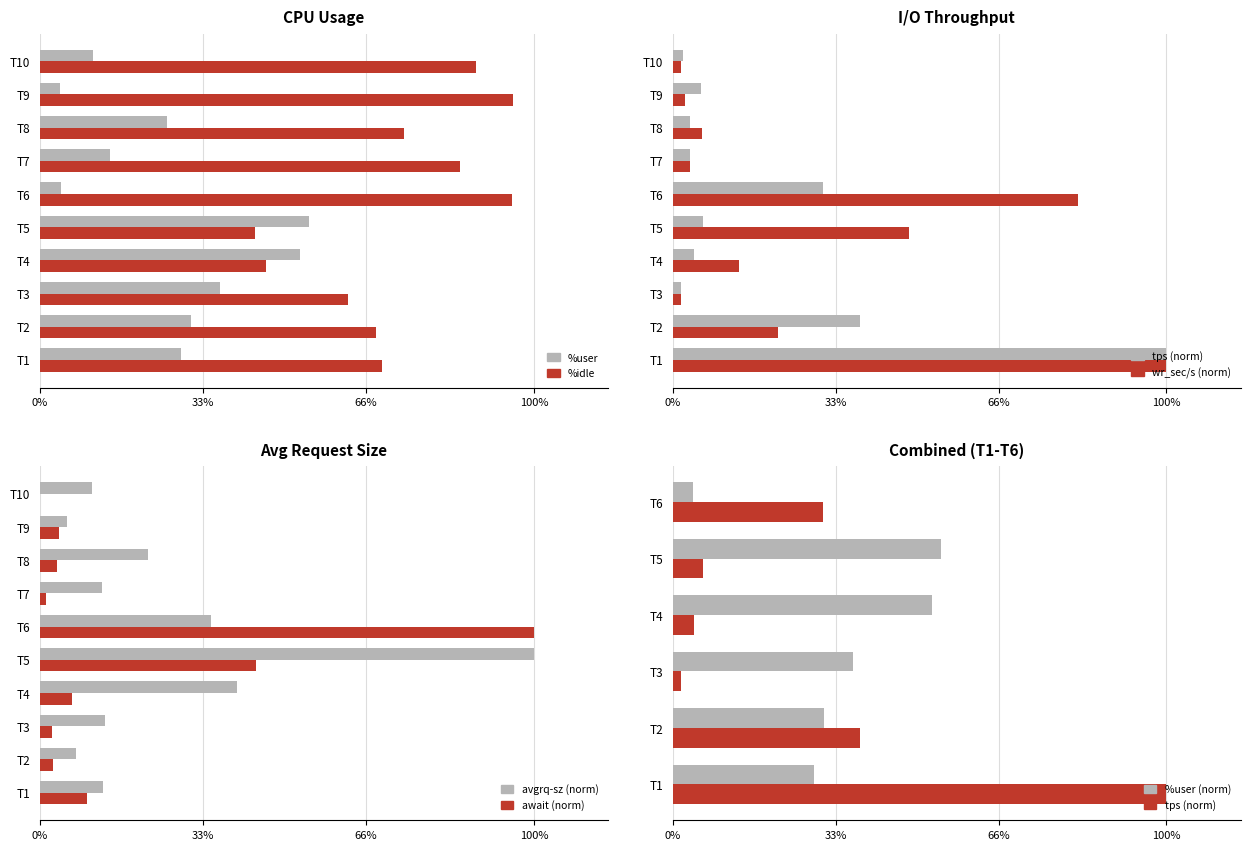

Does the chart contain any negative values?

No